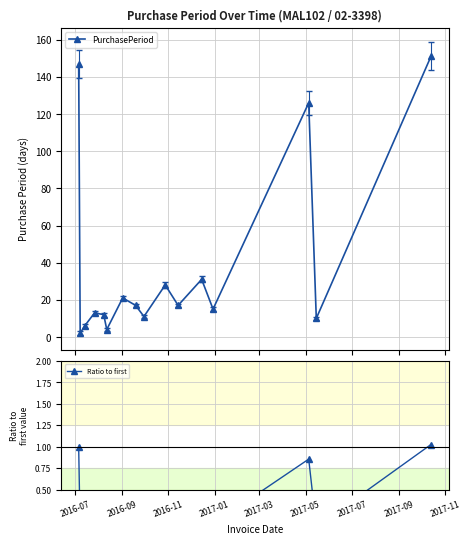

How many interior local valleys does the PurchasePeriod series have?

6